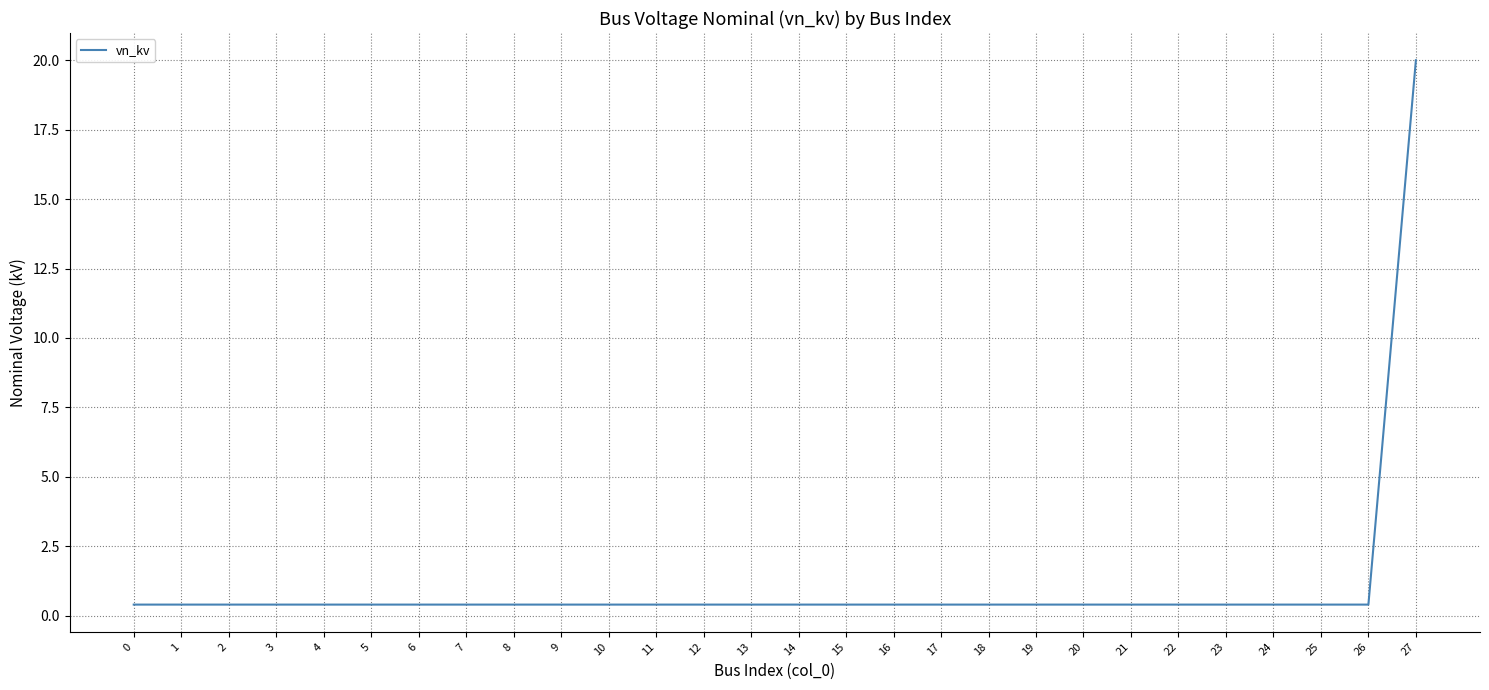

What is the difference between the maximum and minimum values?

19.6